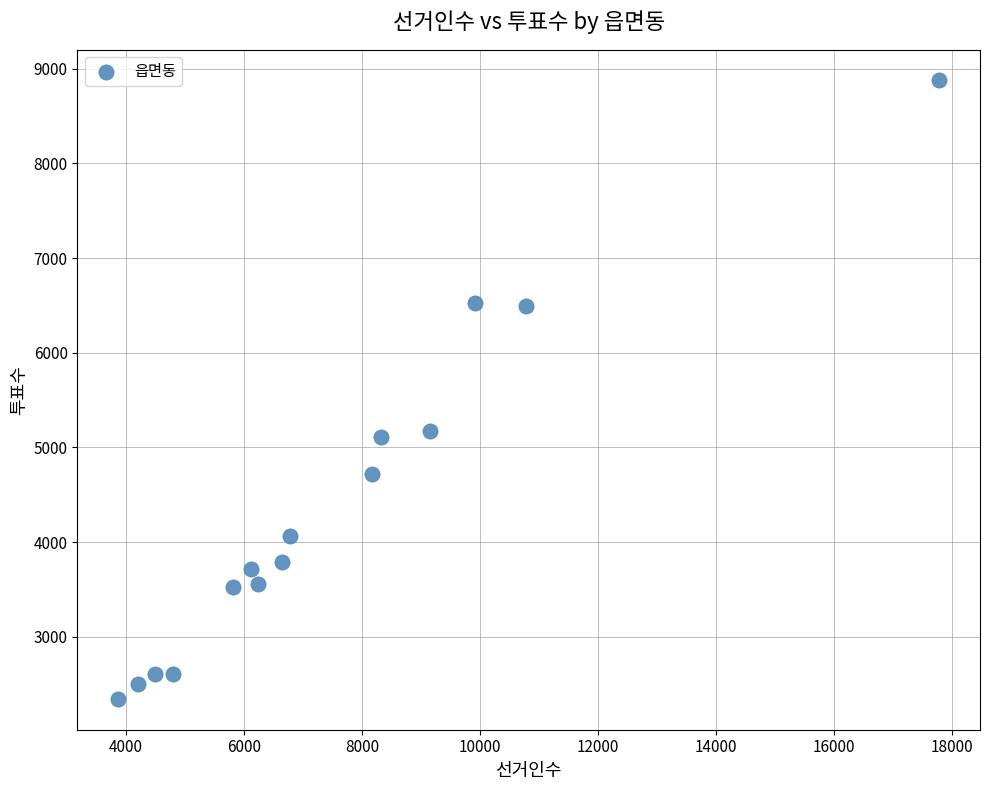

What is the range of X values (max minus min)?

13900